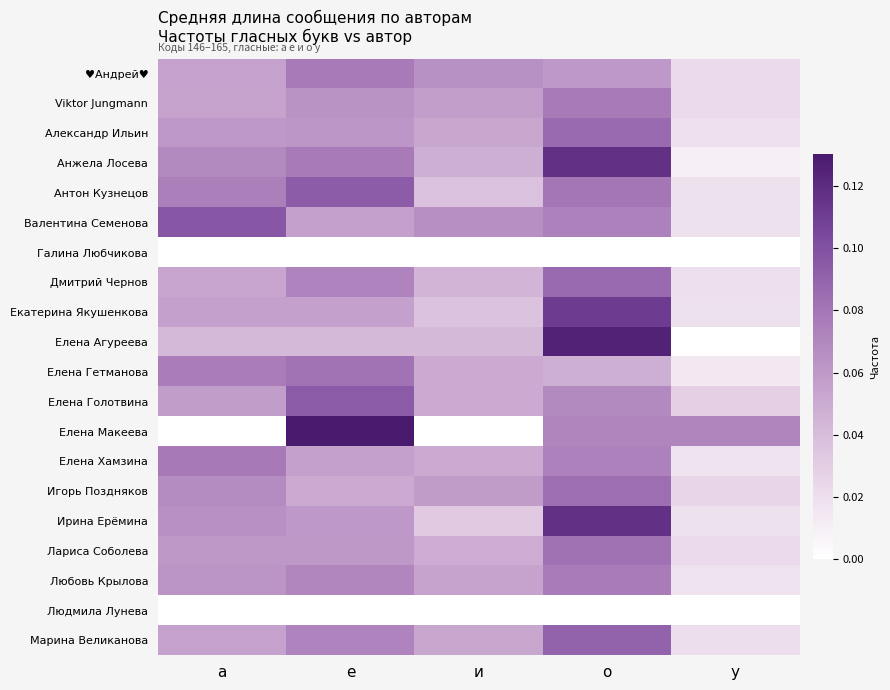

Reading left to right, what are all the values shown in this chart?

♥Андрей♥: а=0.1	е=0.1	и=0.1	о=0.1	у=0.0
Viktor Jungmann: а=0.1	е=0.1	и=0.1	о=0.1	у=0.0
Александр Ильин: а=0.1	е=0.1	и=0.1	о=0.1	у=0.0
Анжела Лосева: а=0.1	е=0.1	и=0.0	о=0.1	у=0.0
Антон Кузнецов: а=0.1	е=0.1	и=0.0	о=0.1	у=0.0
Валентина Семенова: а=0.1	е=0.1	и=0.1	о=0.1	у=0.0
Галина Любчикова: а=0.0	е=0.0	и=0.0	о=0.0	у=0.0
Дмитрий Чернов: а=0.1	е=0.1	и=0.0	о=0.1	у=0.0
Екатерина Якушенкова: а=0.1	е=0.1	и=0.0	о=0.1	у=0.0
Елена Агуреева: а=0.0	е=0.0	и=0.0	о=0.1	у=0.0
Елена Гетманова: а=0.1	е=0.1	и=0.1	о=0.0	у=0.0
Елена Голотвина: а=0.1	е=0.1	и=0.1	о=0.1	у=0.0
Елена Макеева: а=0.0	е=0.1	и=0.0	о=0.1	у=0.1
Елена Хамзина: а=0.1	е=0.1	и=0.1	о=0.1	у=0.0
Игорь Поздняков: а=0.1	е=0.1	и=0.1	о=0.1	у=0.0
Ирина Ерёмина: а=0.1	е=0.1	и=0.0	о=0.1	у=0.0
Лариса Соболева: а=0.1	е=0.1	и=0.0	о=0.1	у=0.0
Любовь Крылова: а=0.1	е=0.1	и=0.1	о=0.1	у=0.0
Людмила Лунева: а=0.0	е=0.0	и=0.0	о=0.0	у=0.0
Марина Великанова: а=0.1	е=0.1	и=0.1	о=0.1	у=0.0